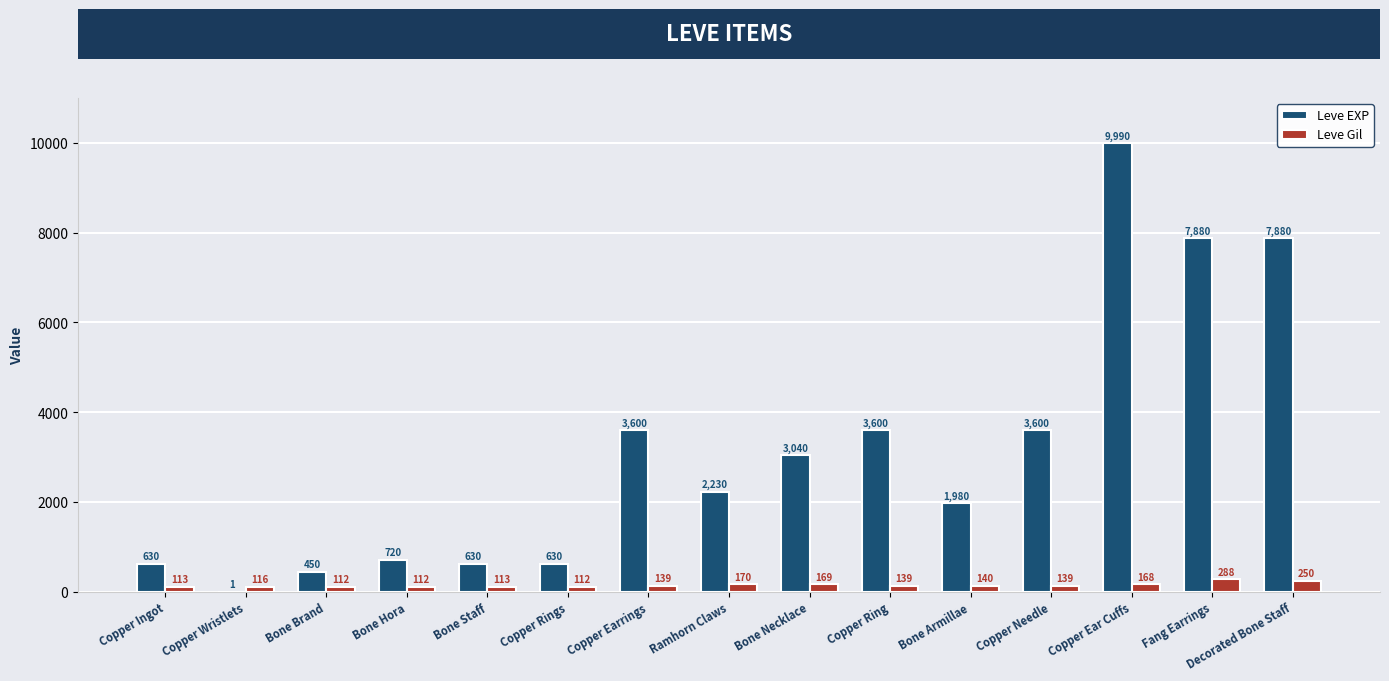

Is the value of Leve Gil at Copper Ring greater than the value of Leve EXP at Bone Hora?

No